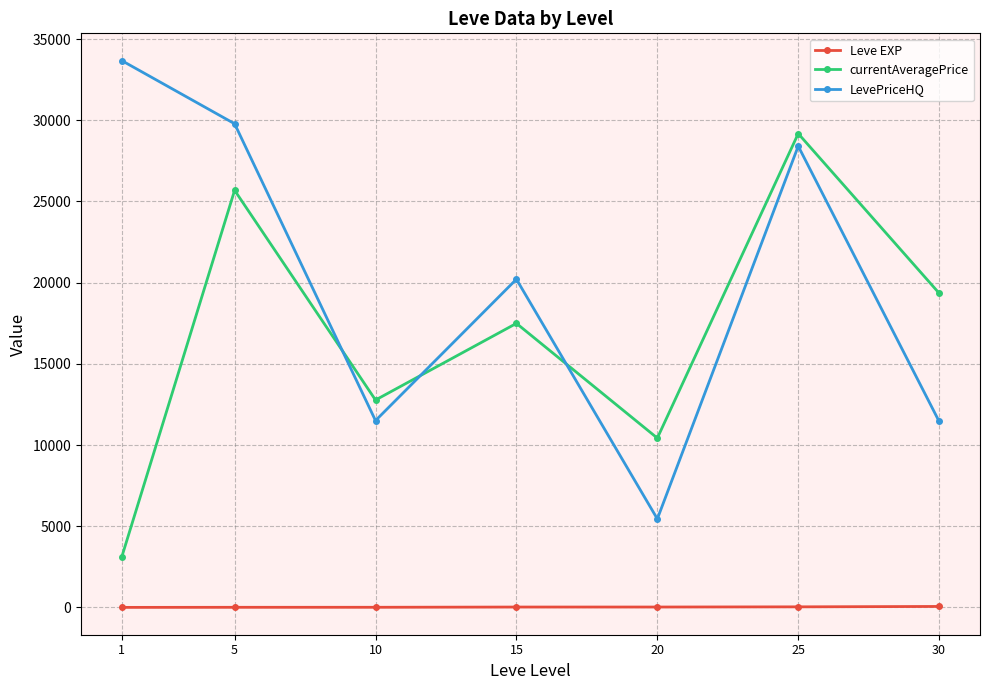

Rank the categories by currentAveragePrice value from lowest to highest.

1, 20, 10, 15, 30, 5, 25